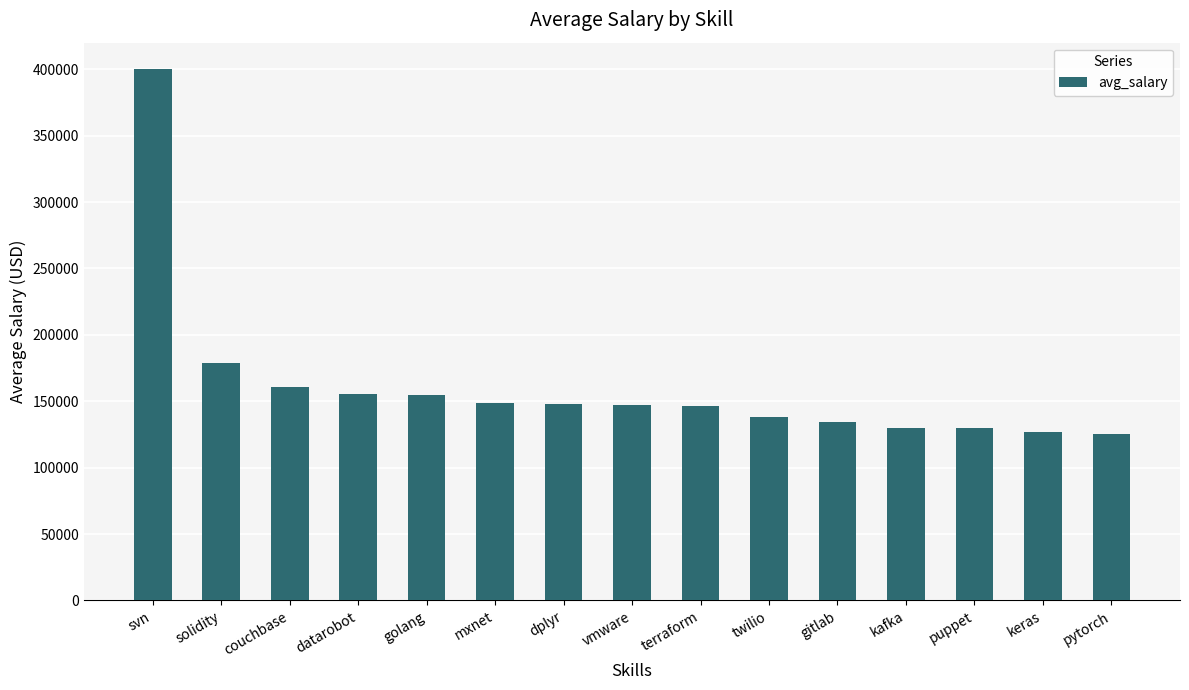

What is the average value?

161703